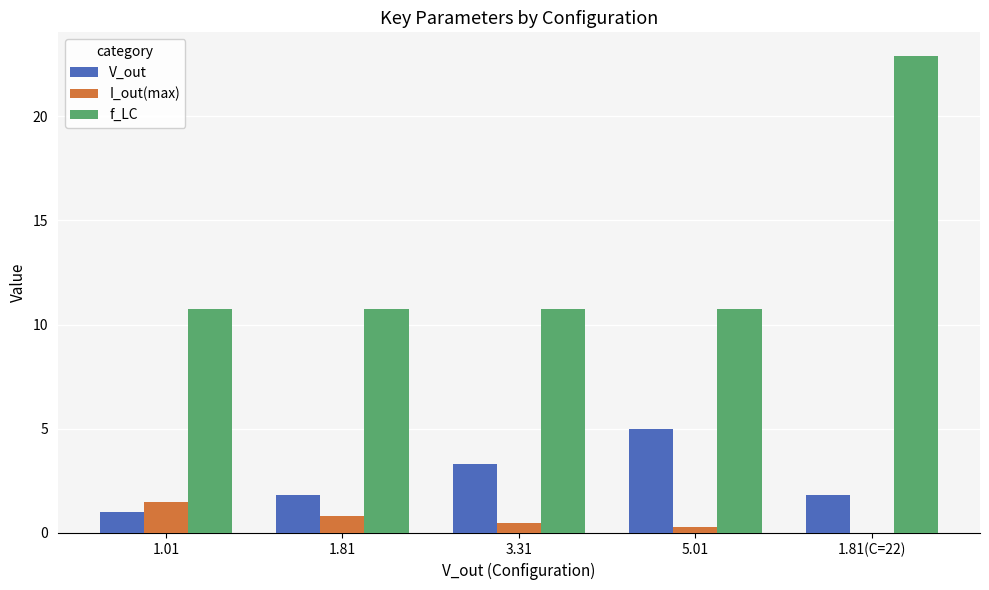

What are all the series names shown in the legend?

V_out, I_out(max), f_LC